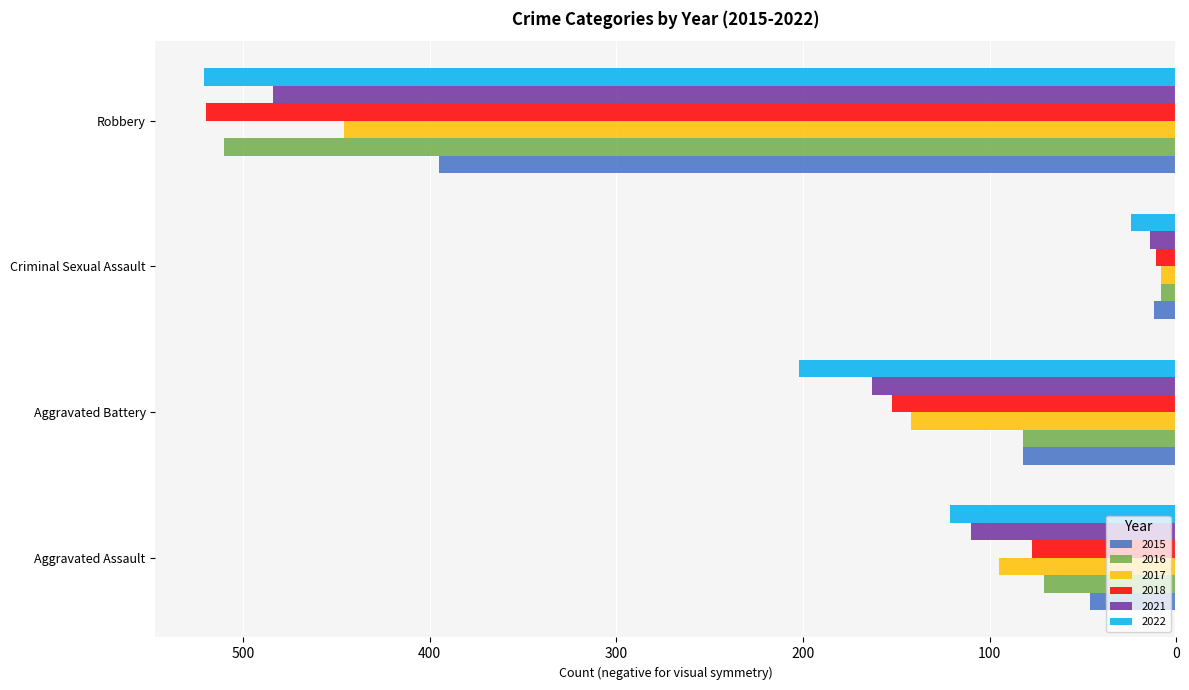

Reading left to right, what are all the values shown in this chart?

2015: Aggravated Assault=-46	Aggravated Battery=-82	Criminal Sexual Assault=-12	Robbery=-395
2016: Aggravated Assault=-71	Aggravated Battery=-82	Criminal Sexual Assault=-8	Robbery=-510
2017: Aggravated Assault=-95	Aggravated Battery=-142	Criminal Sexual Assault=-8	Robbery=-446
2018: Aggravated Assault=-77	Aggravated Battery=-152	Criminal Sexual Assault=-11	Robbery=-520
2021: Aggravated Assault=-110	Aggravated Battery=-163	Criminal Sexual Assault=-14	Robbery=-484
2022: Aggravated Assault=-121	Aggravated Battery=-202	Criminal Sexual Assault=-24	Robbery=-521